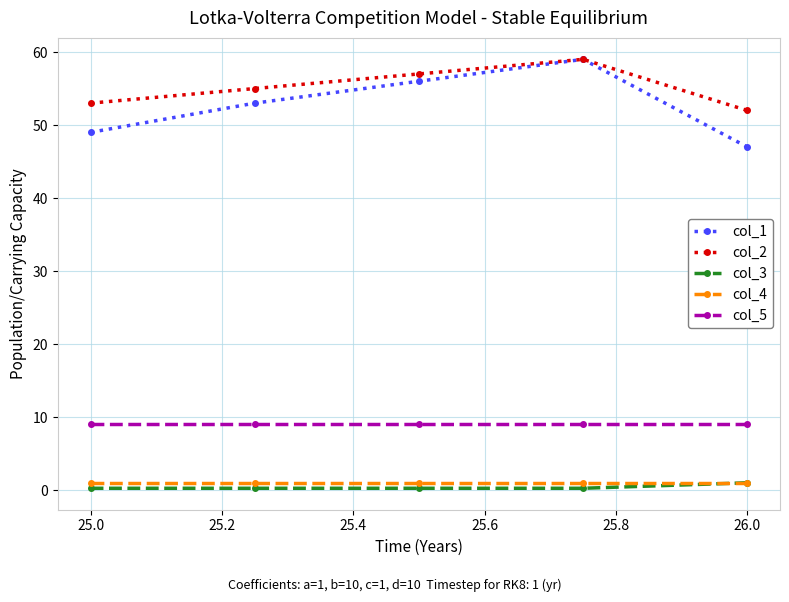

Which series has the widest spread of values?

col_1